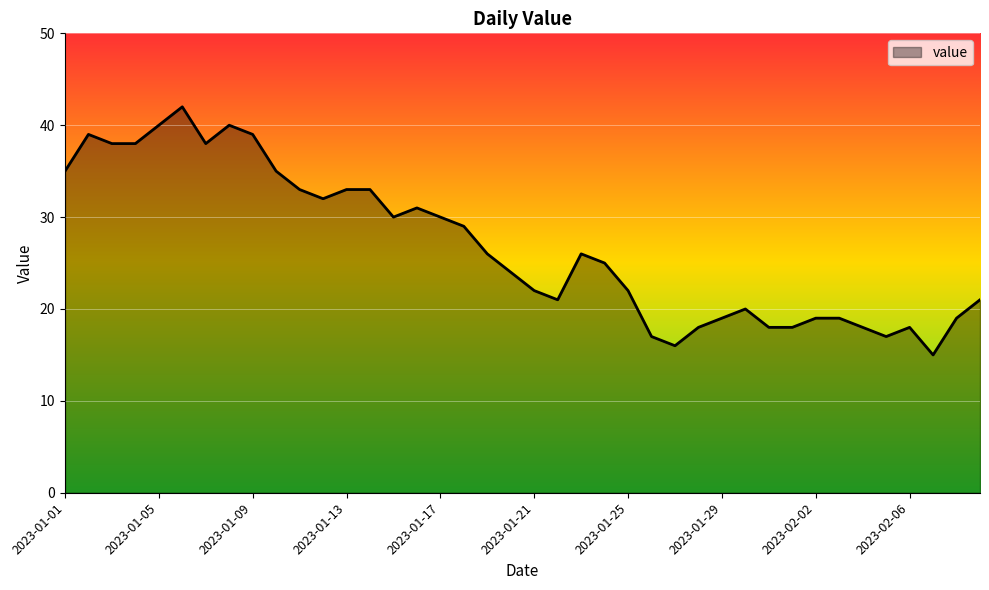

What is the maximum value shown in the chart?

42